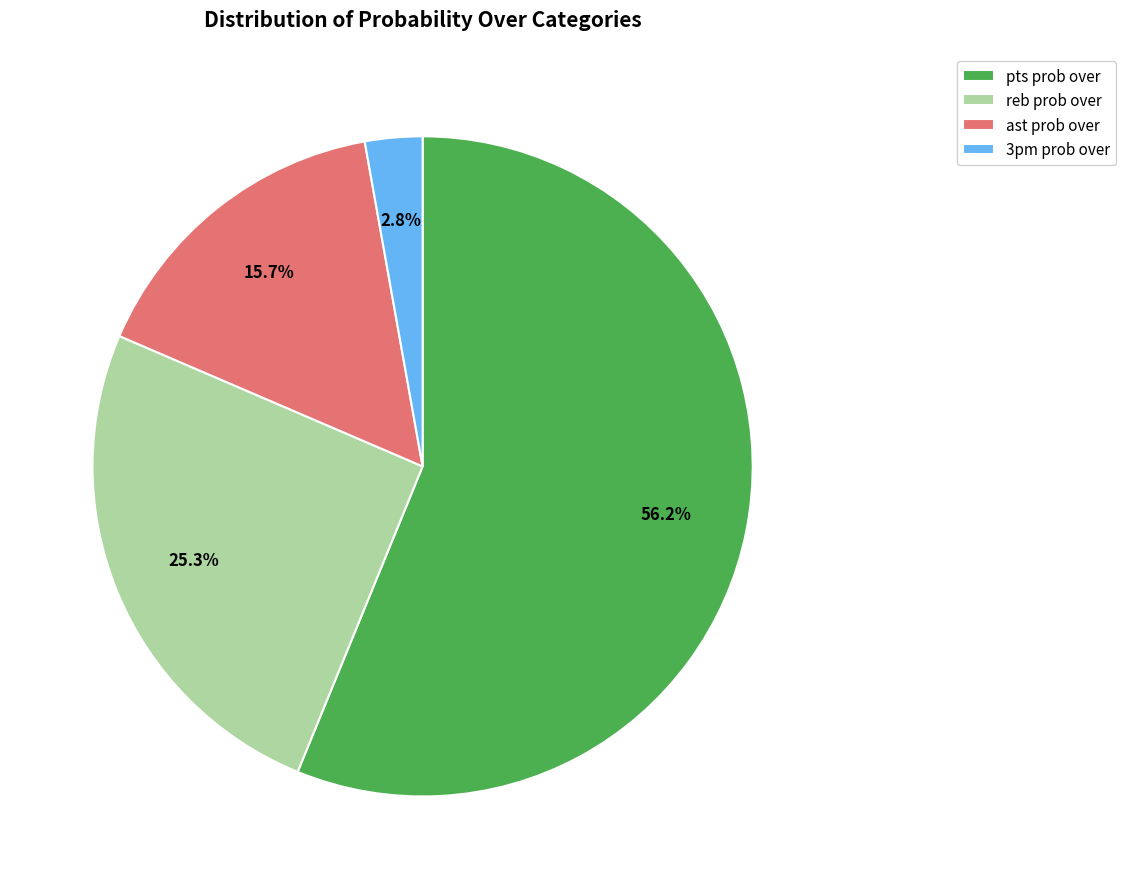

To the nearest percent, what is the difference between the largest and smallest slice percentages?

53%